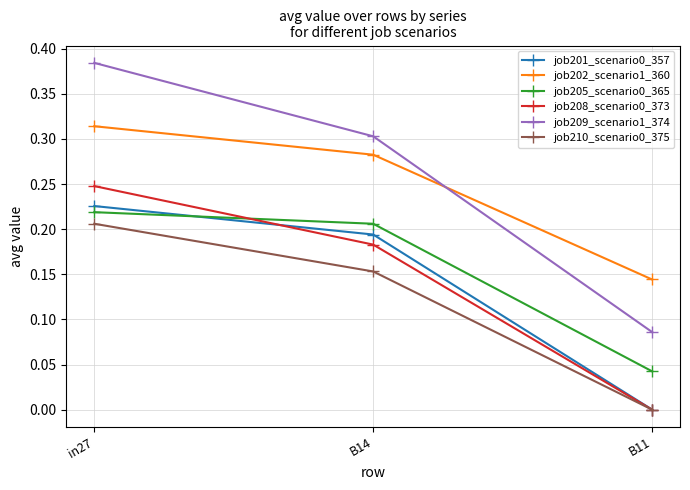

Rank the categories by job208_scenario0_373 value from lowest to highest.

B11, B14, in27